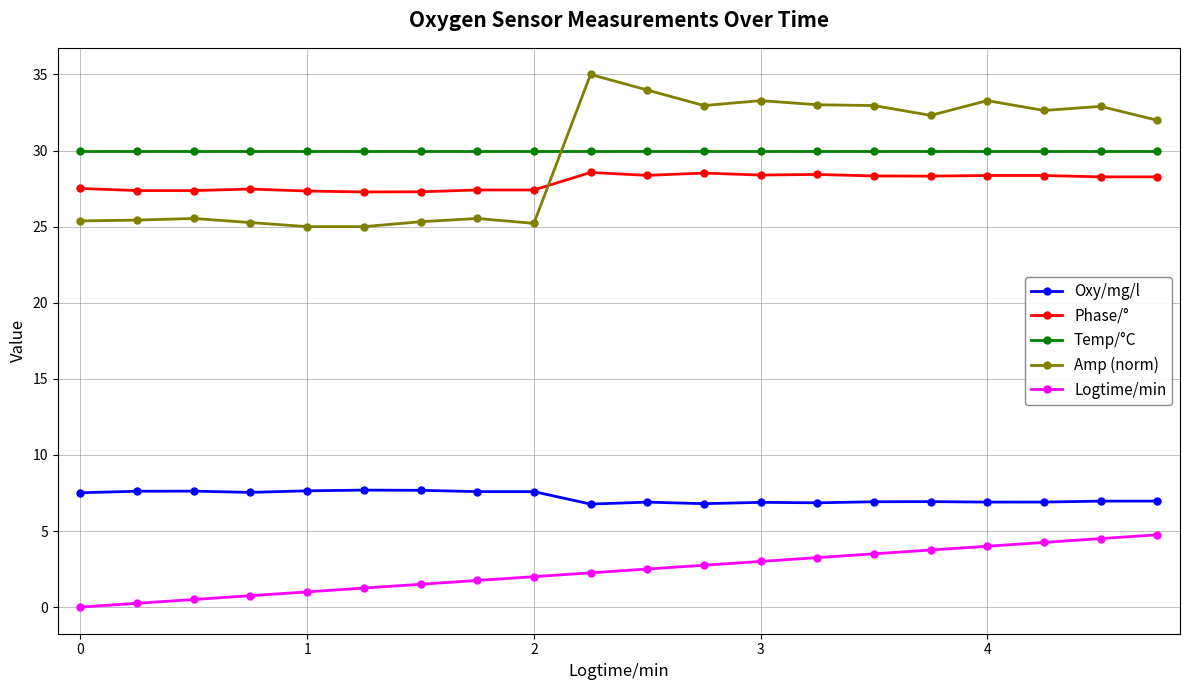

List the series in order of their peak value, lowest first.

Logtime/min, Oxy/mg/l, Phase/°, Temp/°C, Amp (norm)